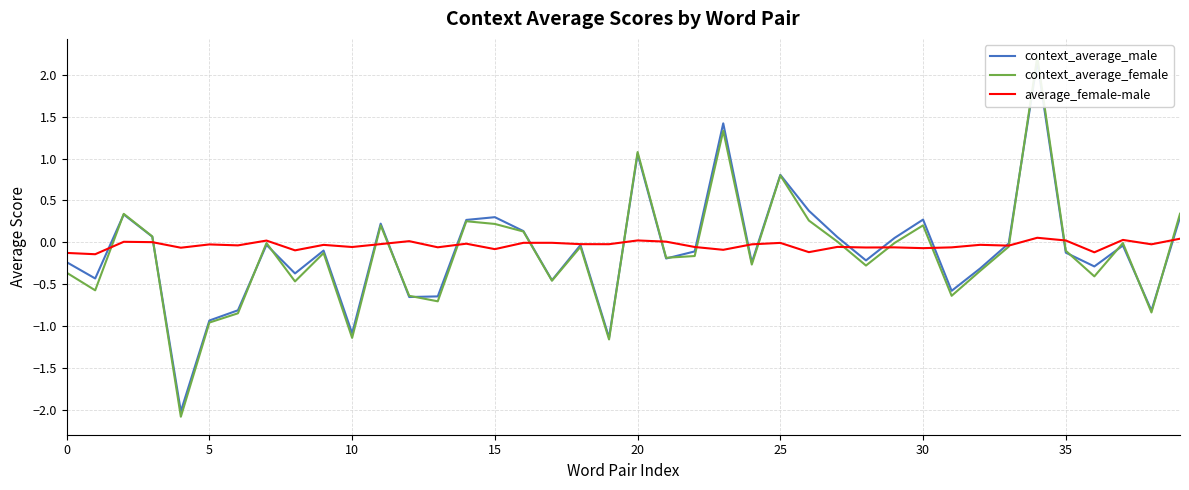

What is the label of the 39th point from the left?

38